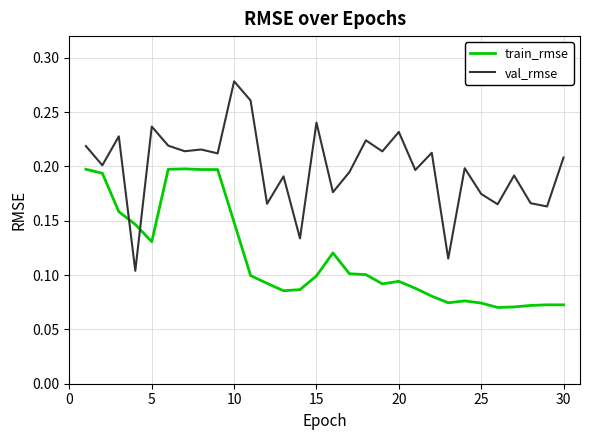

How many intersections are there between train_rmse and val_rmse?

2